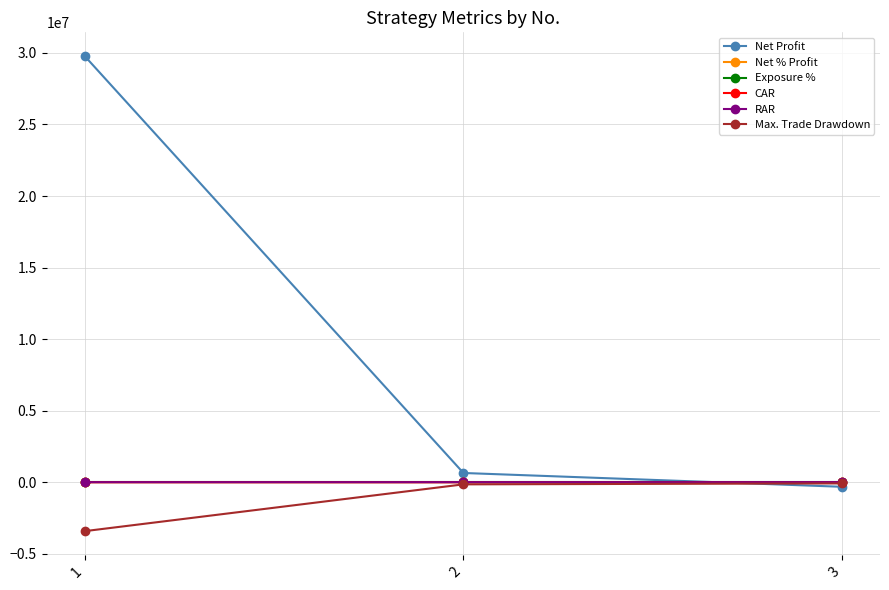

The Max. Trade Drawdown series shows -3421969.5 at 1. True or false?

True